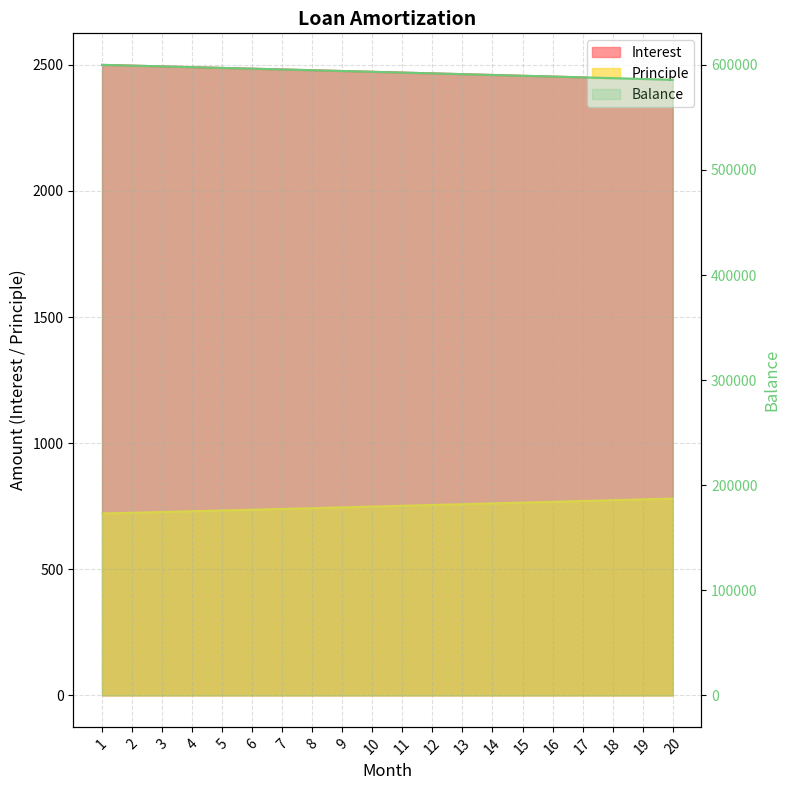

Is it true that Interest equals 2469.4 at 11?

True